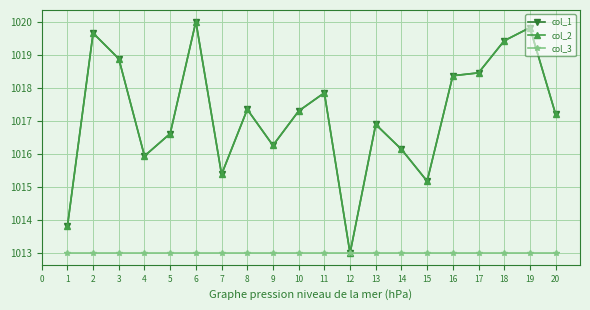

What is the value of the col_3 point at the 9th from the left?

1013.0